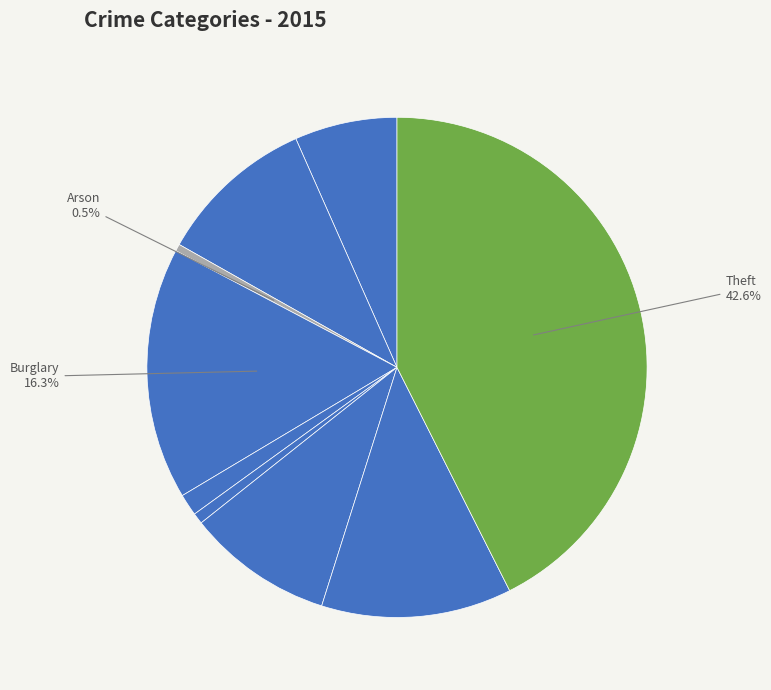

What is the largest slice in the pie chart?

Theft